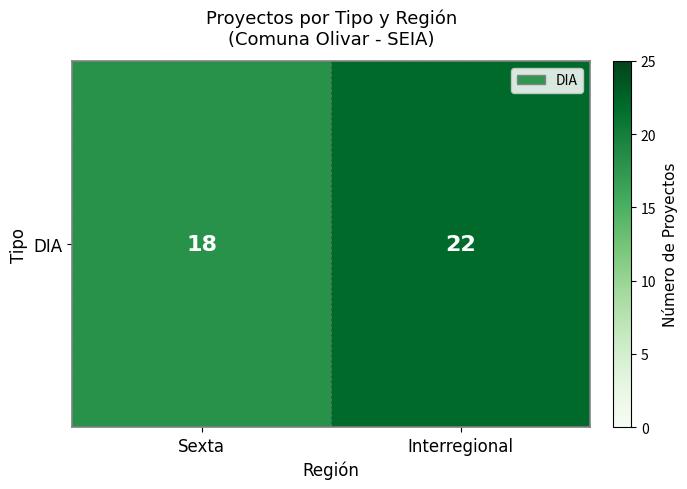

What is the greatest value displayed?

22